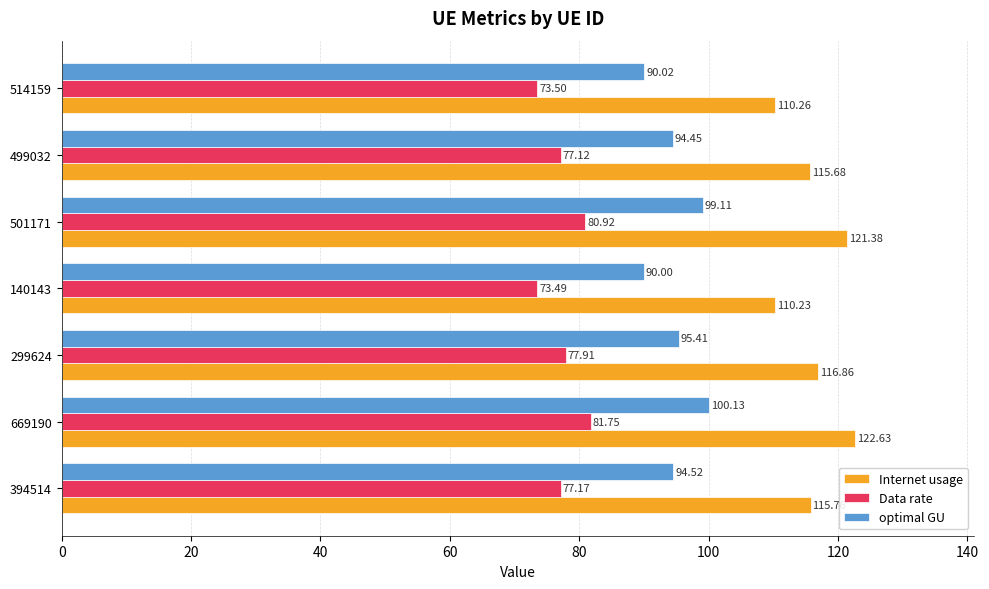

Which series has the largest range (max minus min)?

Internet usage